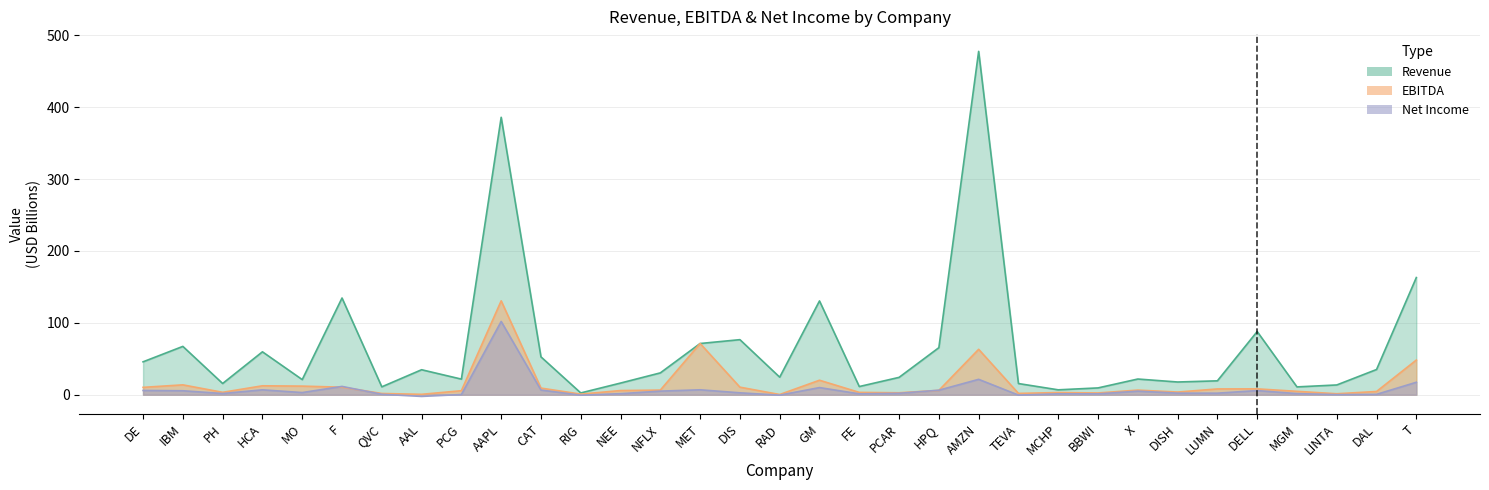

True or false: EBIDTA and Revenue intersect in this chart.

False